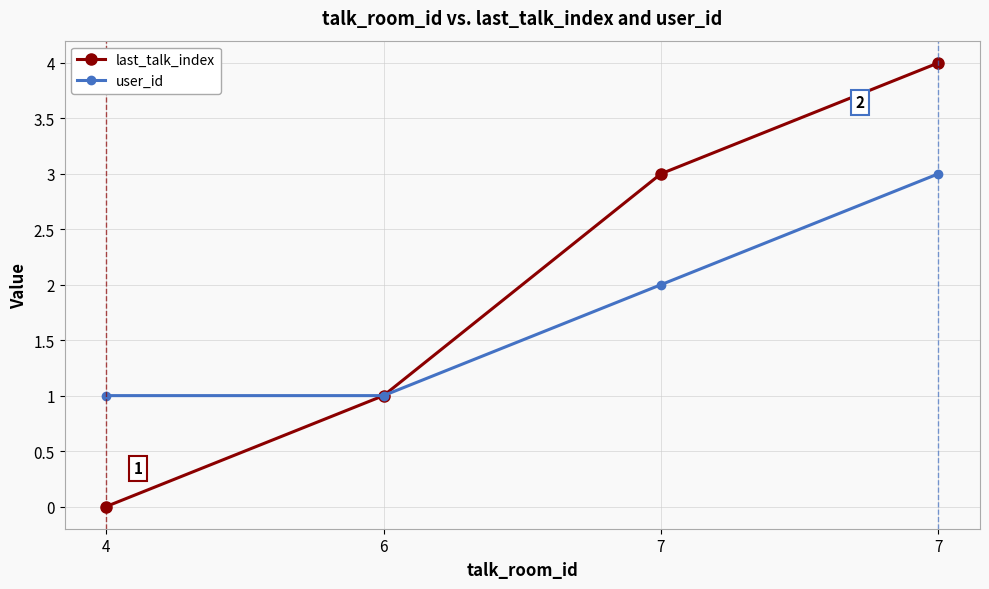

Count the user_id values in the range 1 to 3.

4